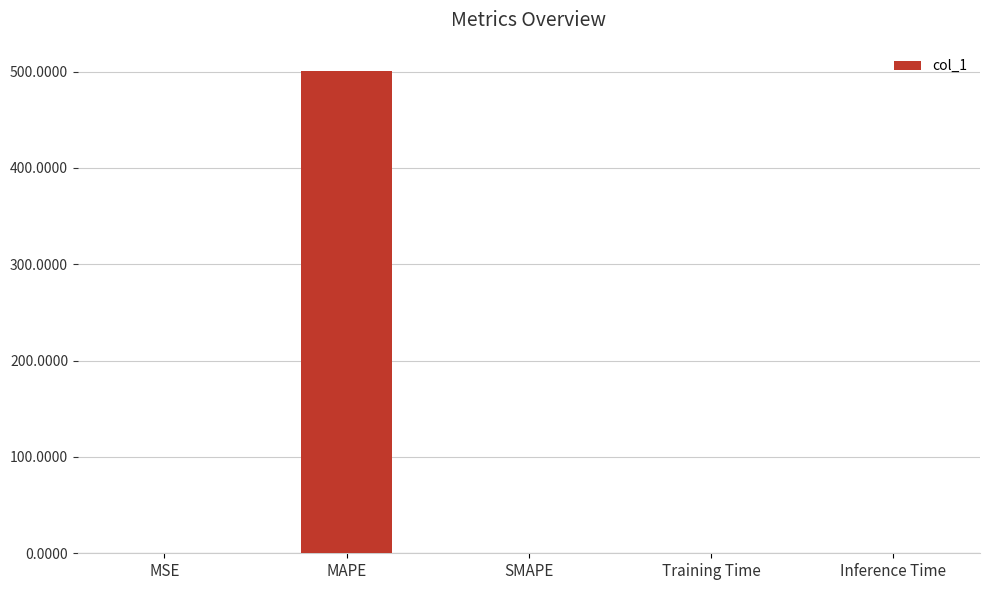

What is the sum of all values?

501.1